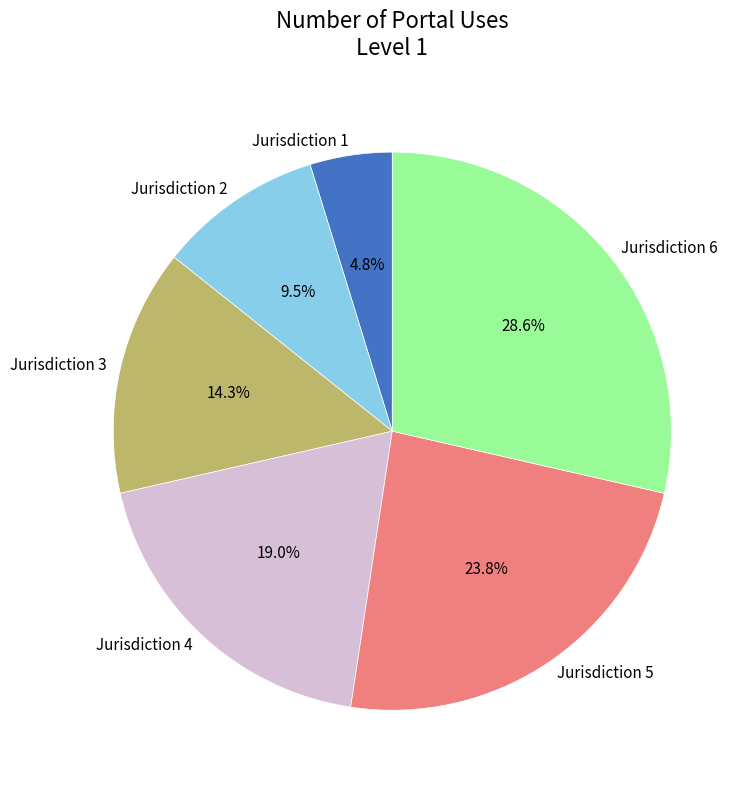

What is the ratio of the value at Jurisdiction 4 to the value at Jurisdiction 1?

4.0